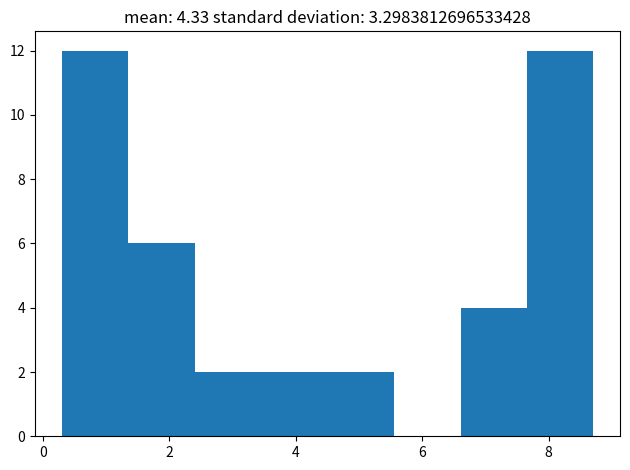

Reading left to right, list every bar in this chart as the range it spans on the x-axis followed by its height. Neither the bar edges nor the heights are printed on the chart, so give them approximately, as read against the axes.

0.4 to 1.4: 12
1.4 to 2.4: 6
2.4 to 3.4: 2
3.4 to 4.6: 2
4.6 to 5.6: 2
5.6 to 6.6: 0
6.6 to 7.6: 4
7.6 to 8.8: 12